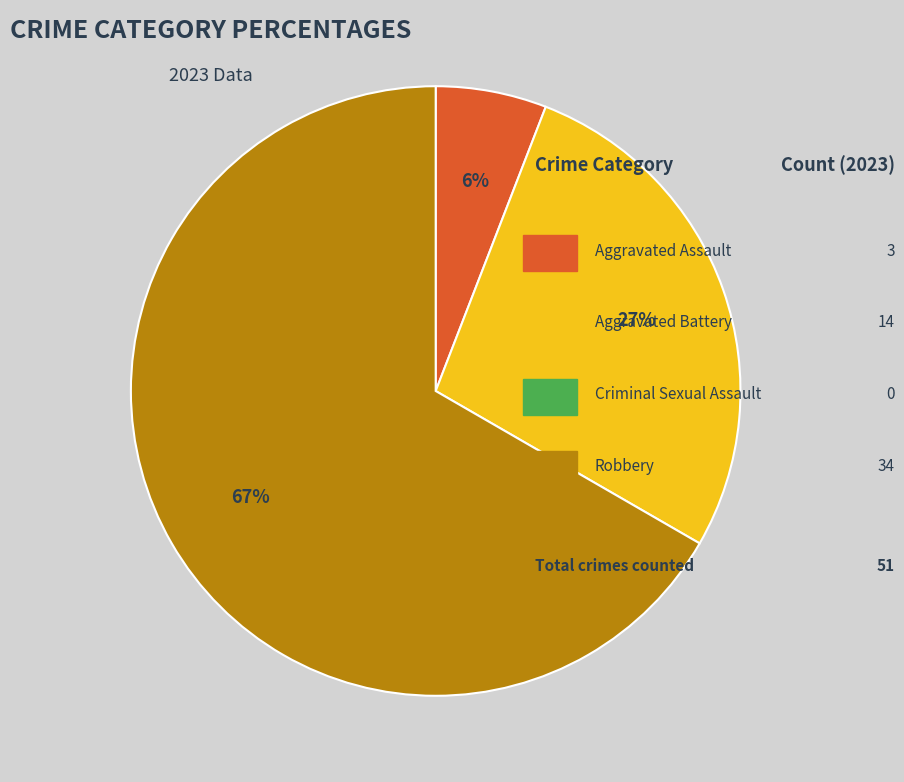

To the nearest percent, what is the average slice percentage?

33%